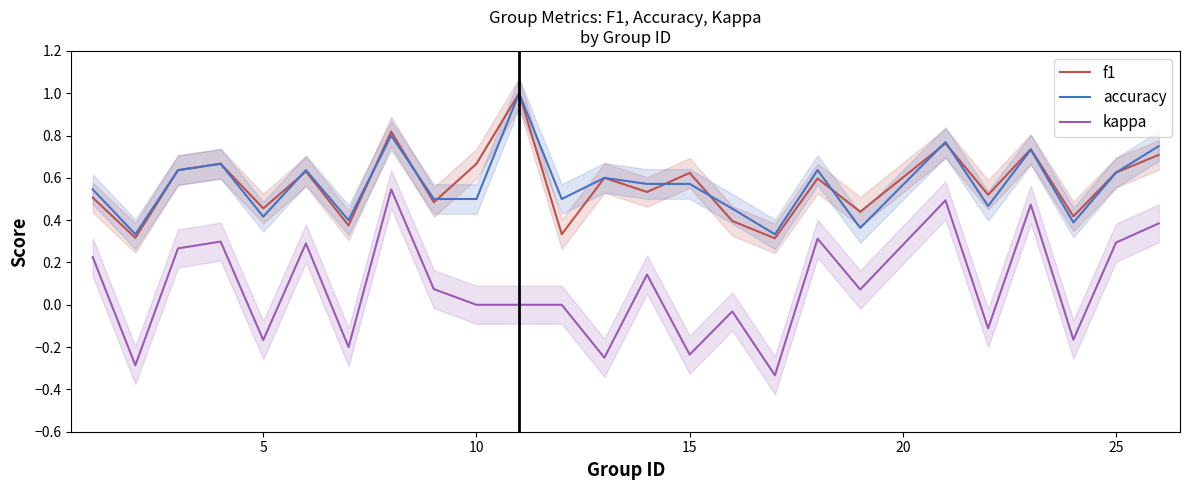

True or false: kappa and f1 cross at least once.

False